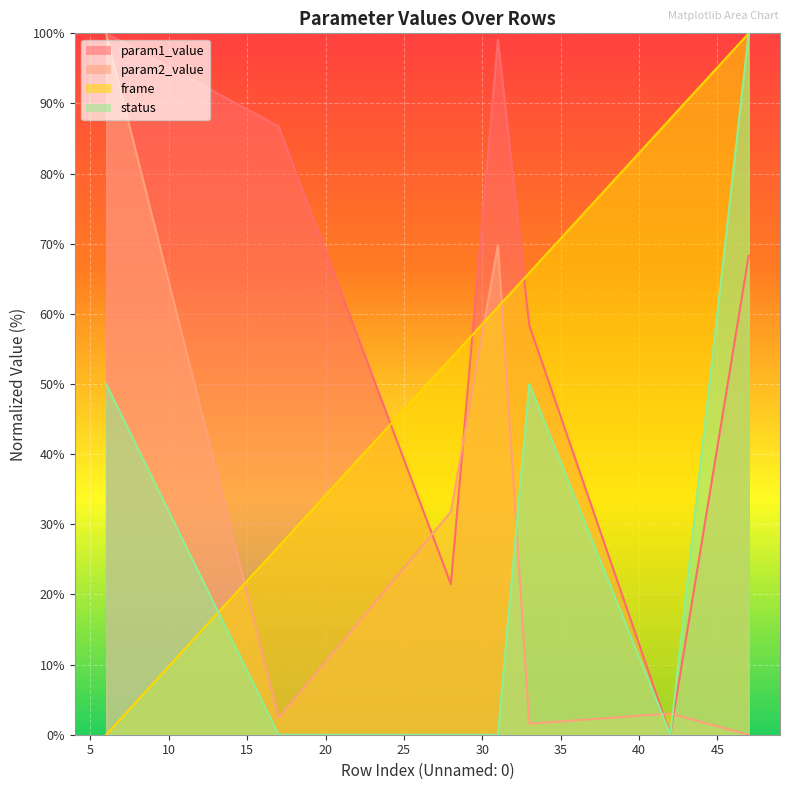

What is the spread (max minus min) of values at 42?

87.8